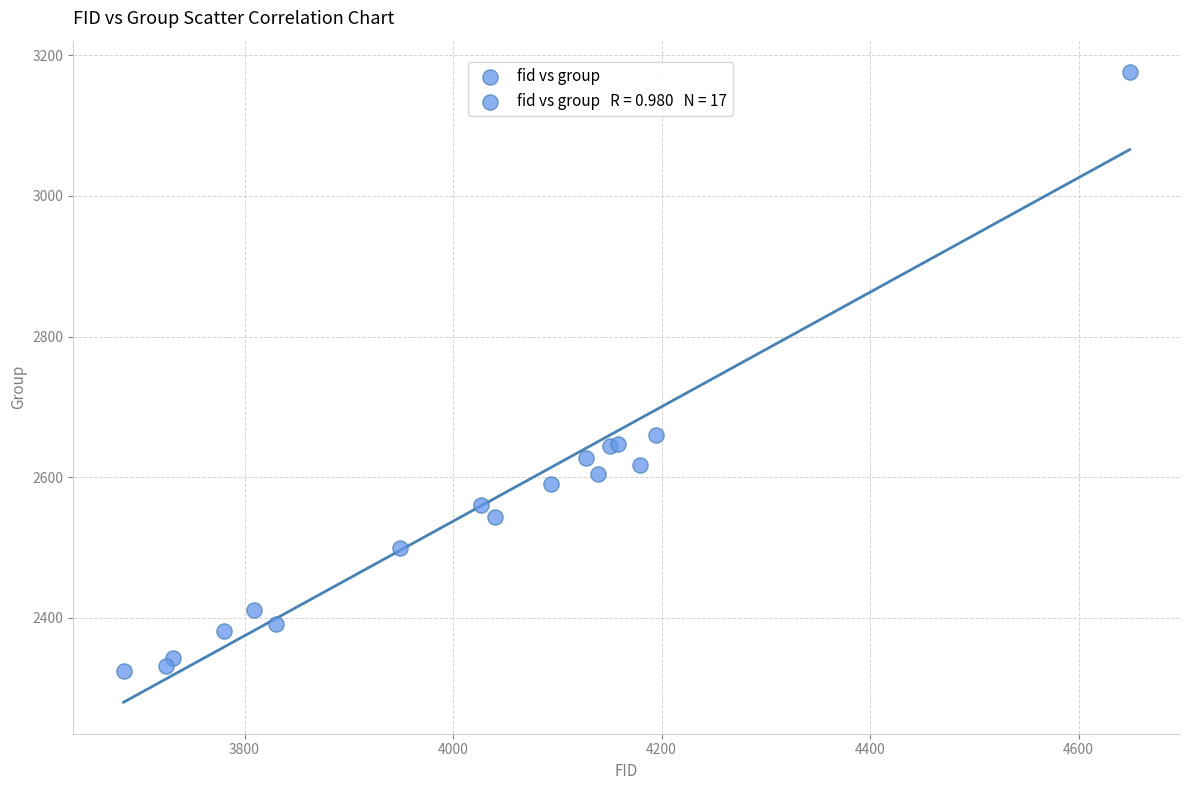

What Y value in the scatter plot is closest to 2750?

2660